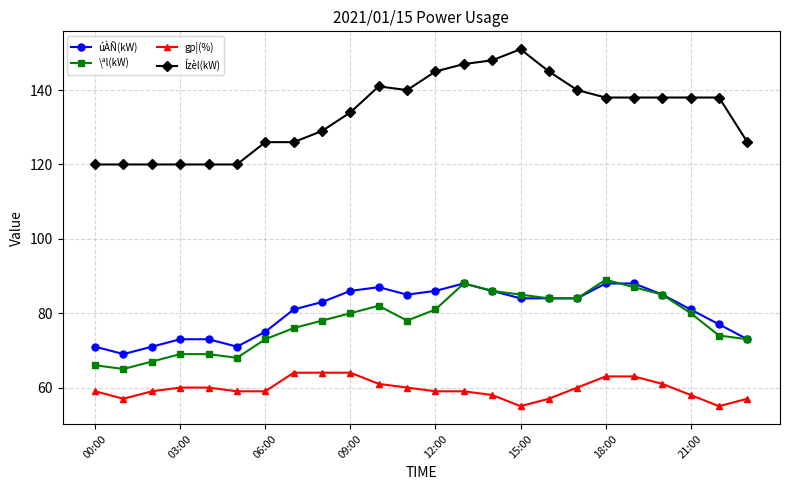

True or false: gp¦(%) and úÀÑ(kW) cross at least once.

False